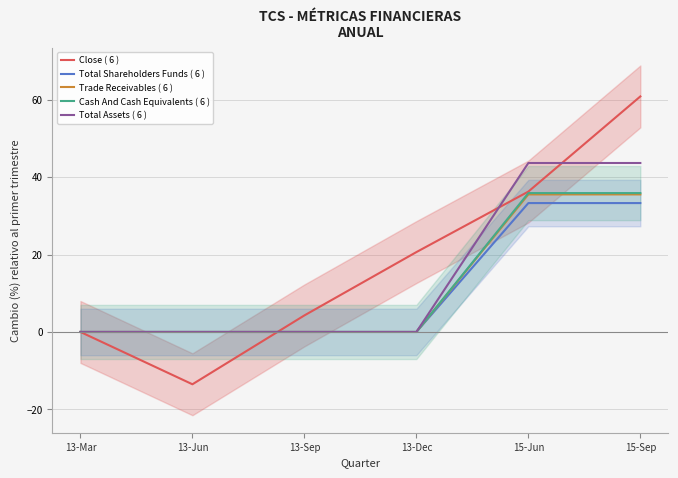

What is the total value across all series at 13-Sep?

4.3